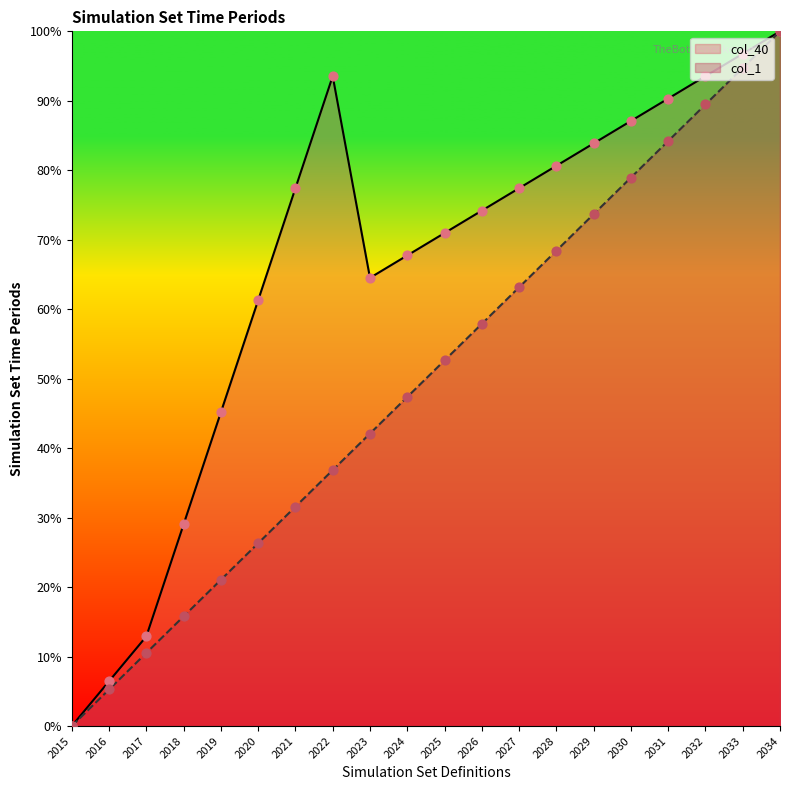

At which category is the sum across all series the highest?

2034